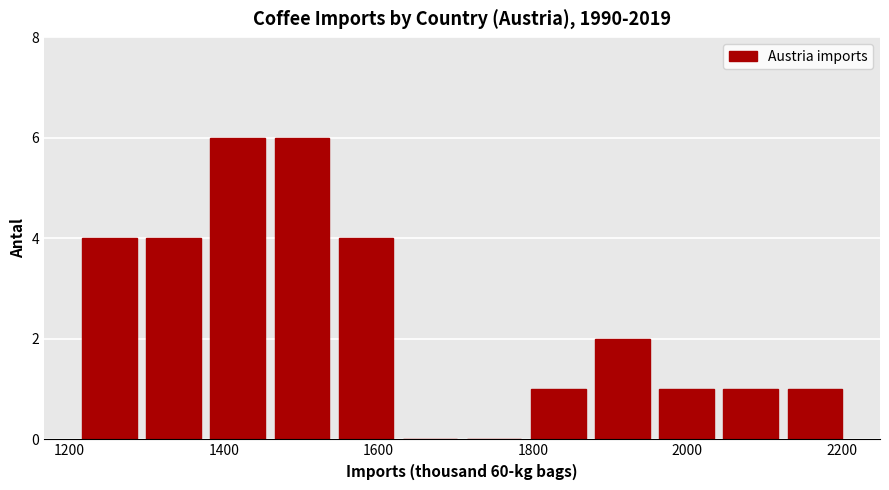

How tall is the bar that spans 1460 to 1540 on the x-axis? Neither the bar edges nor the heights are printed on the chart, so give them approximately, as read against the axes.

6